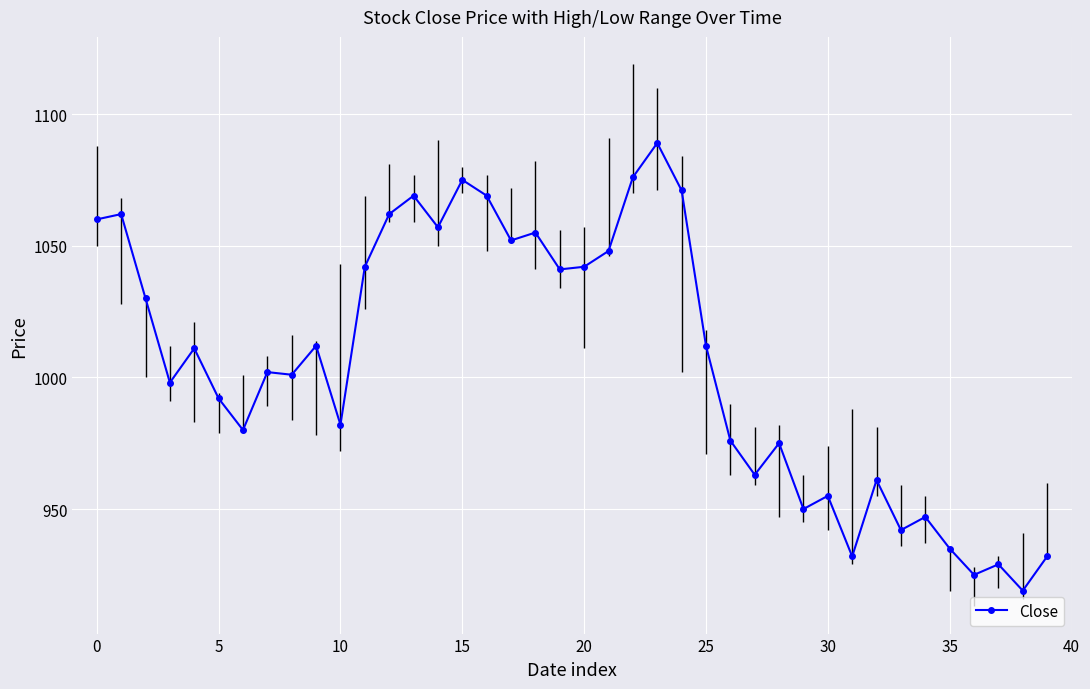

What is the value of the 7th point from the left?

980